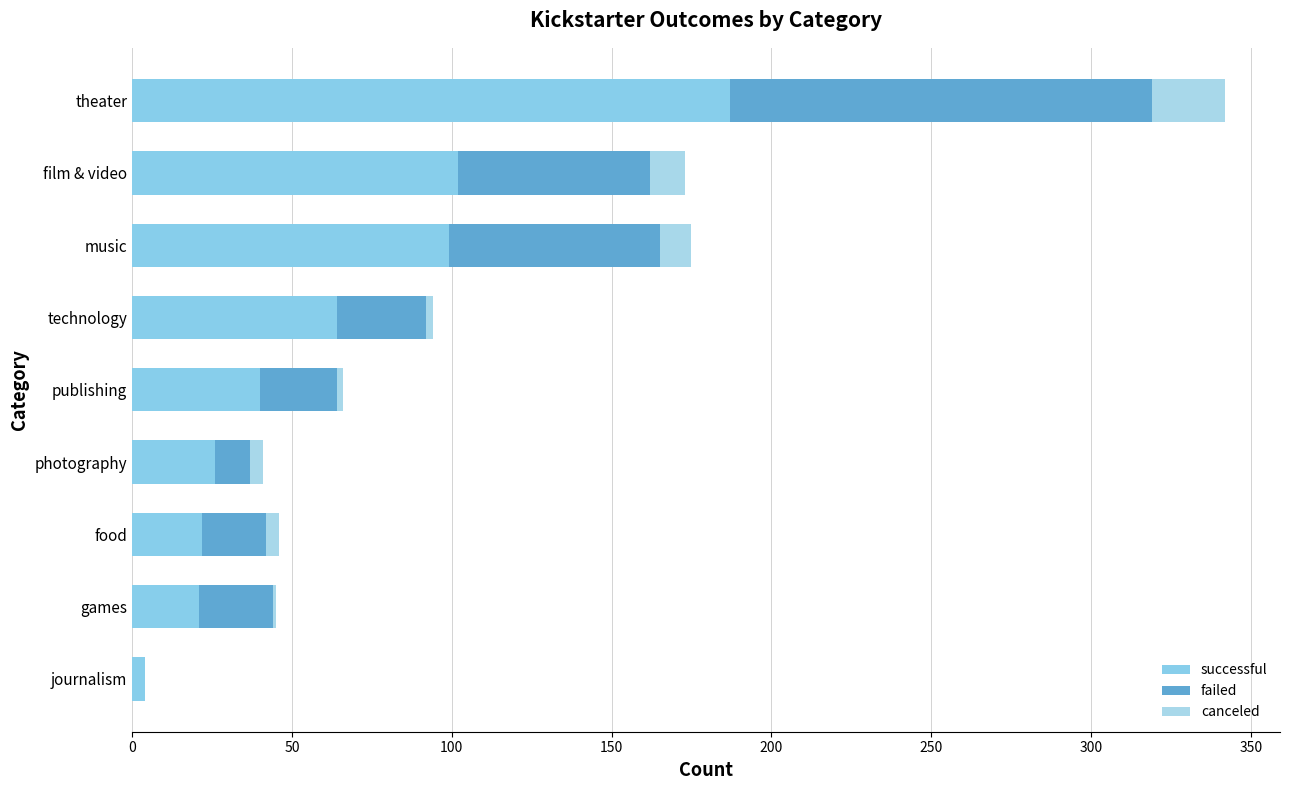

Count the number of categories in the chart.

9